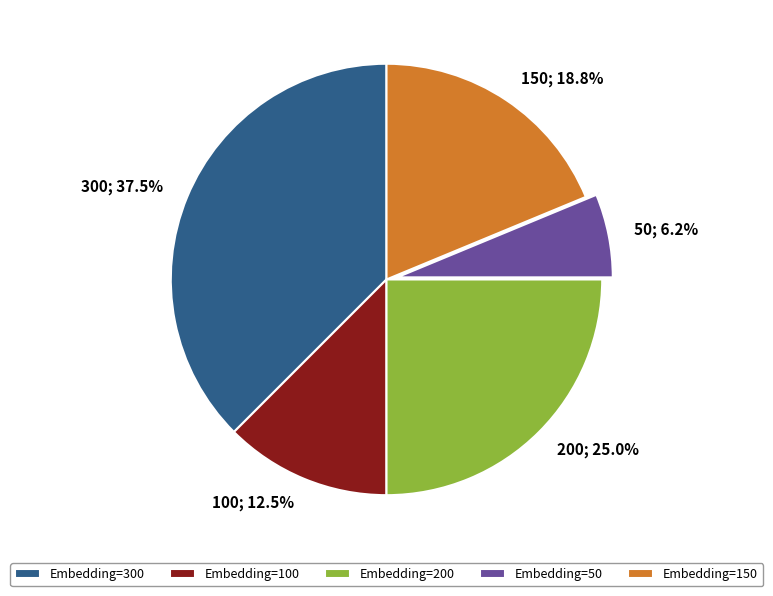

Does Embedding=100 account for over 50% of the chart?

No